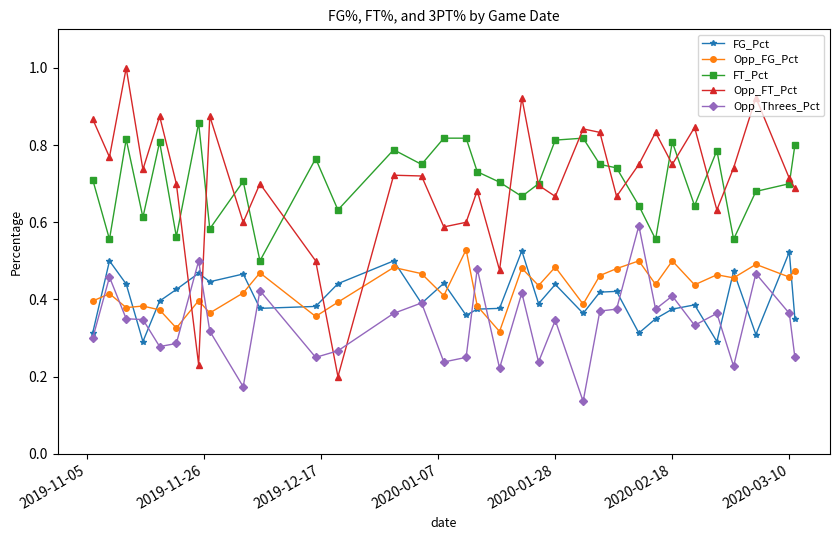

What is the maximum value for Opp_FT_Pct?

1.0